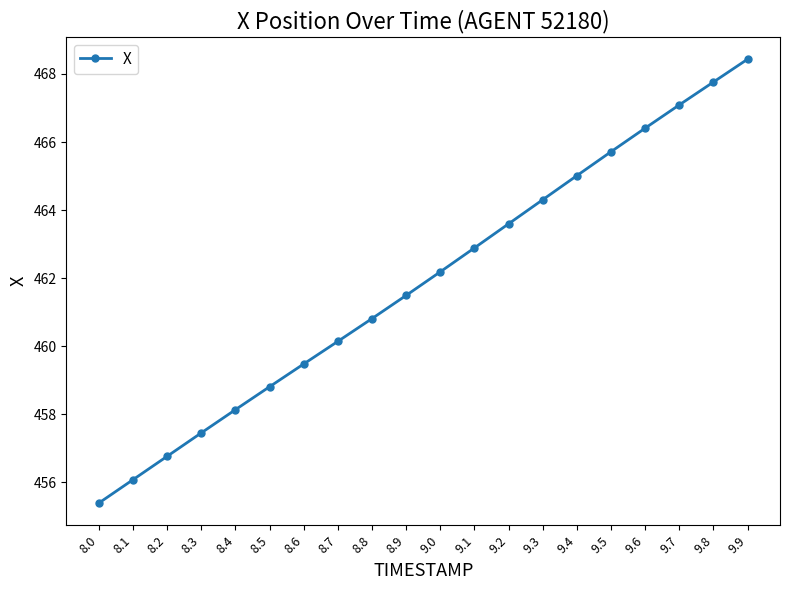

What is the difference between the values at 9.7 and 9.9?

1.3